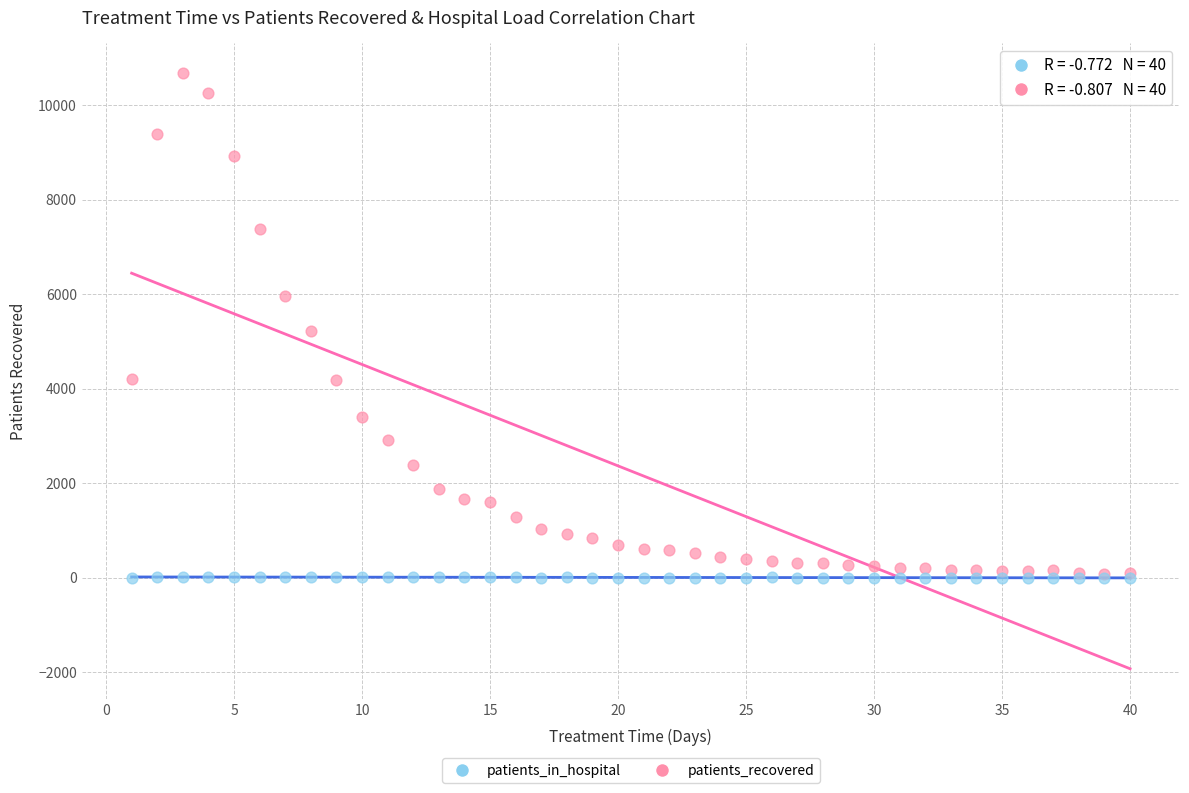

Which series has the widest spread of Y values?

patients_recovered